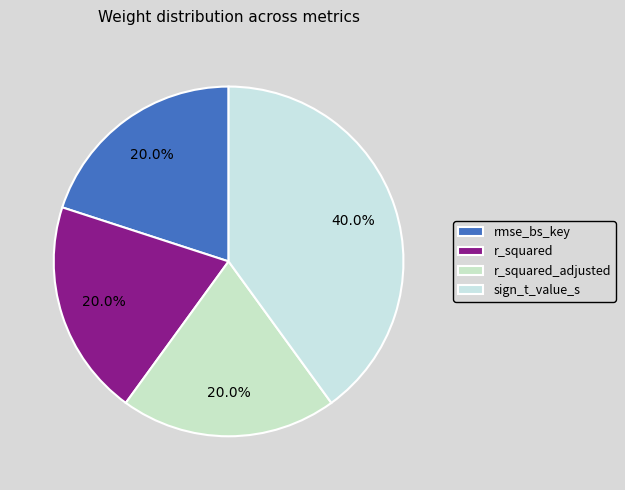

Is the sum of sign_t_value_s and rmse_bs_key greater than half?

Yes